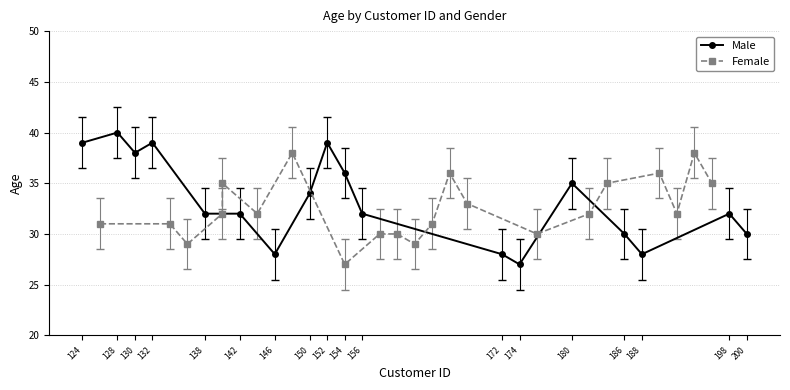

At which category does Male reach its first local peak?

128